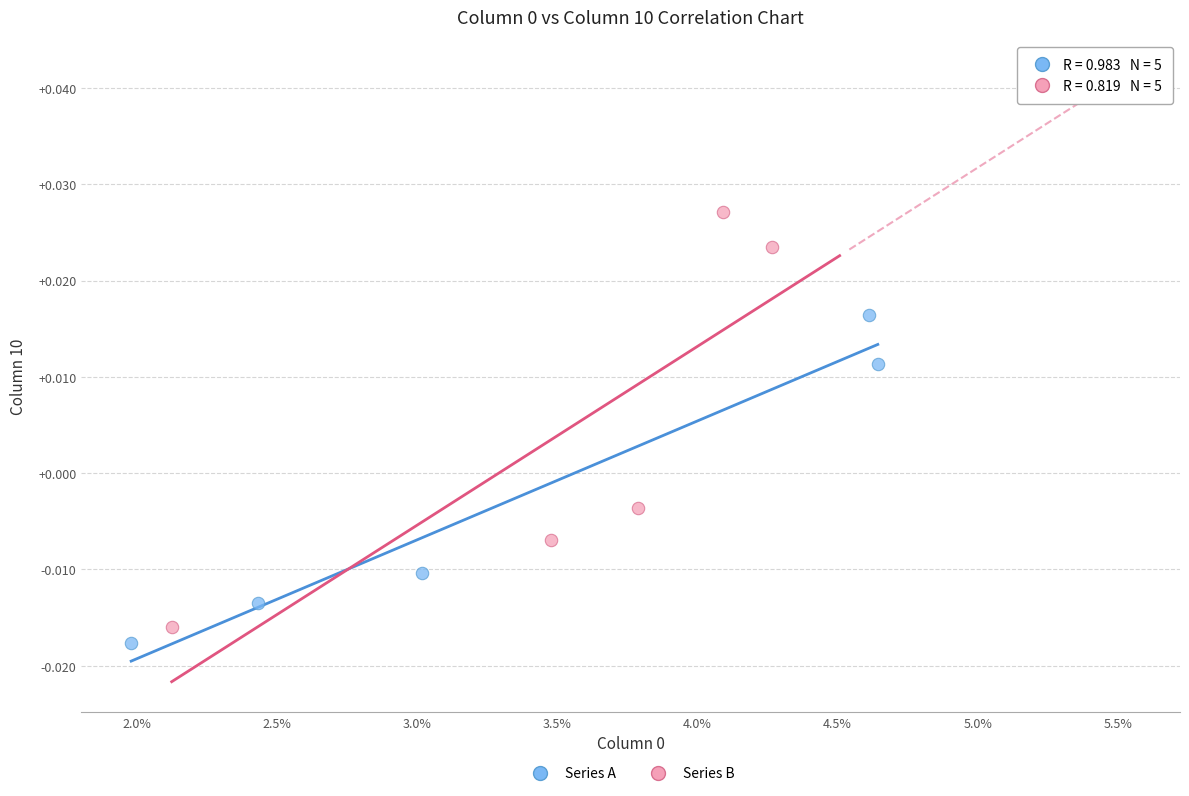

What are all the series names shown in the legend?

Series A, Series B